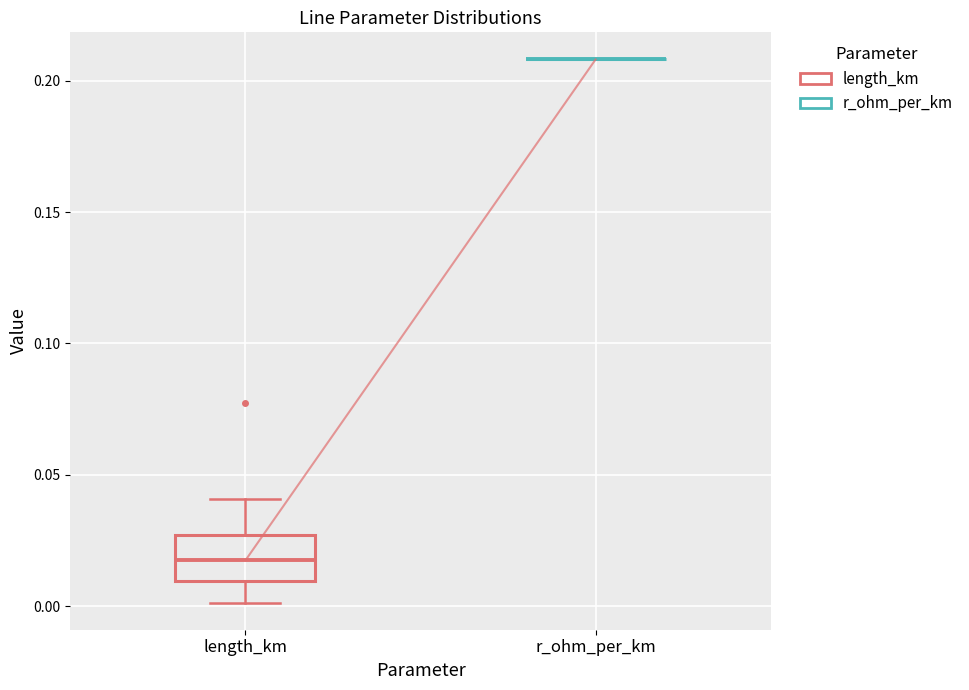

Which box is the tallest, from its lower edge to its upper edge?

length_km